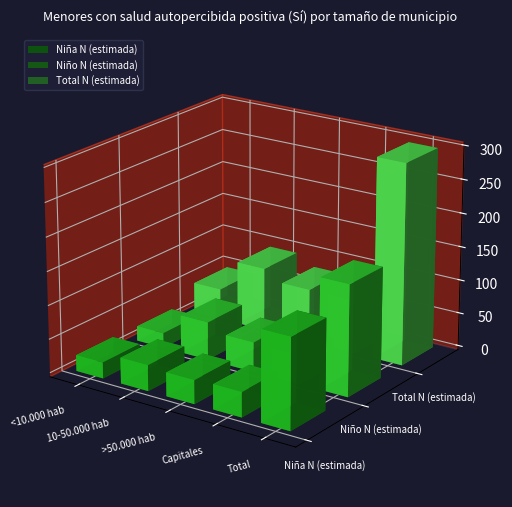

Are the bars horizontal?

No